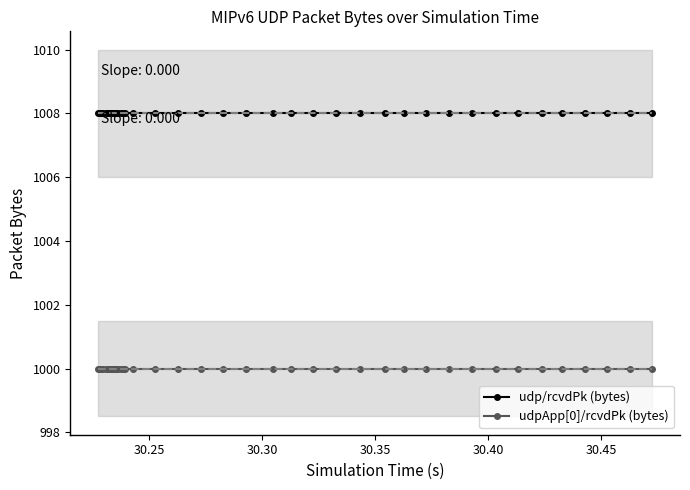

What is the sum of all udpApp[0]/rcvdPk (bytes) values?

40000